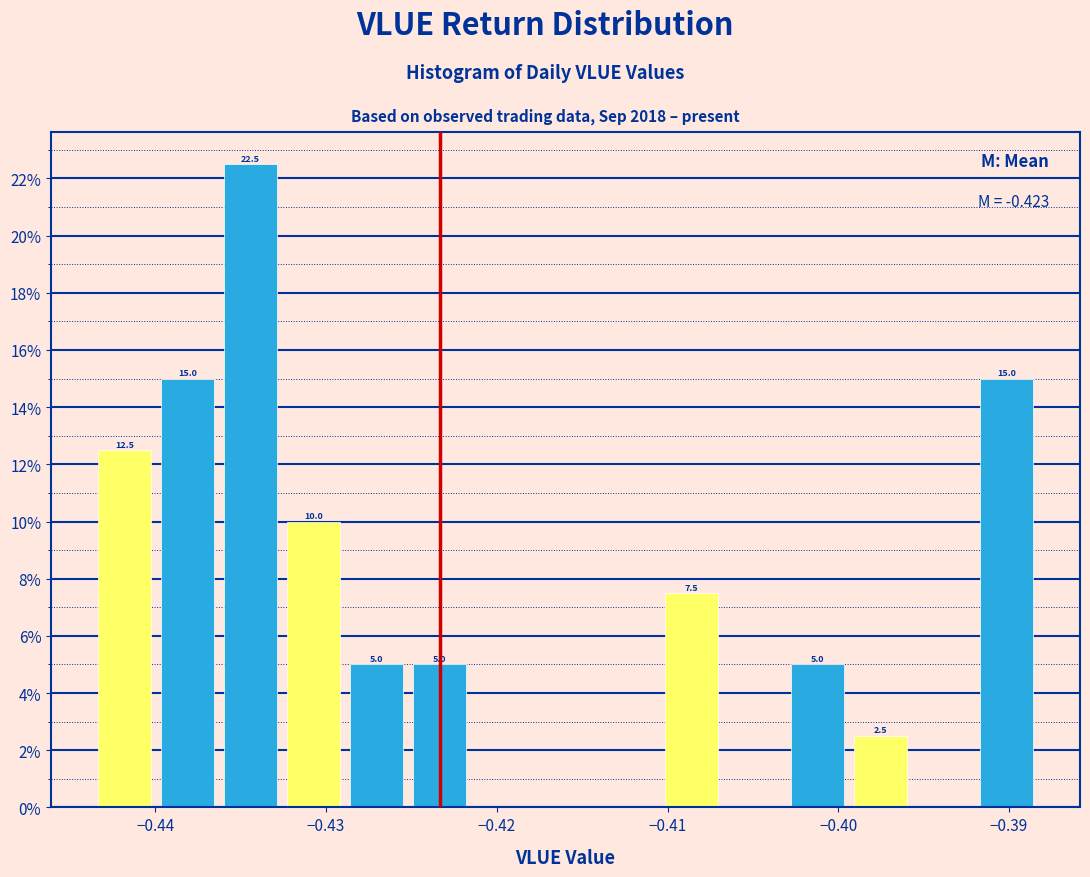

Read against the x-axis, roughly where is the centre of the tallest bar?

-0.434